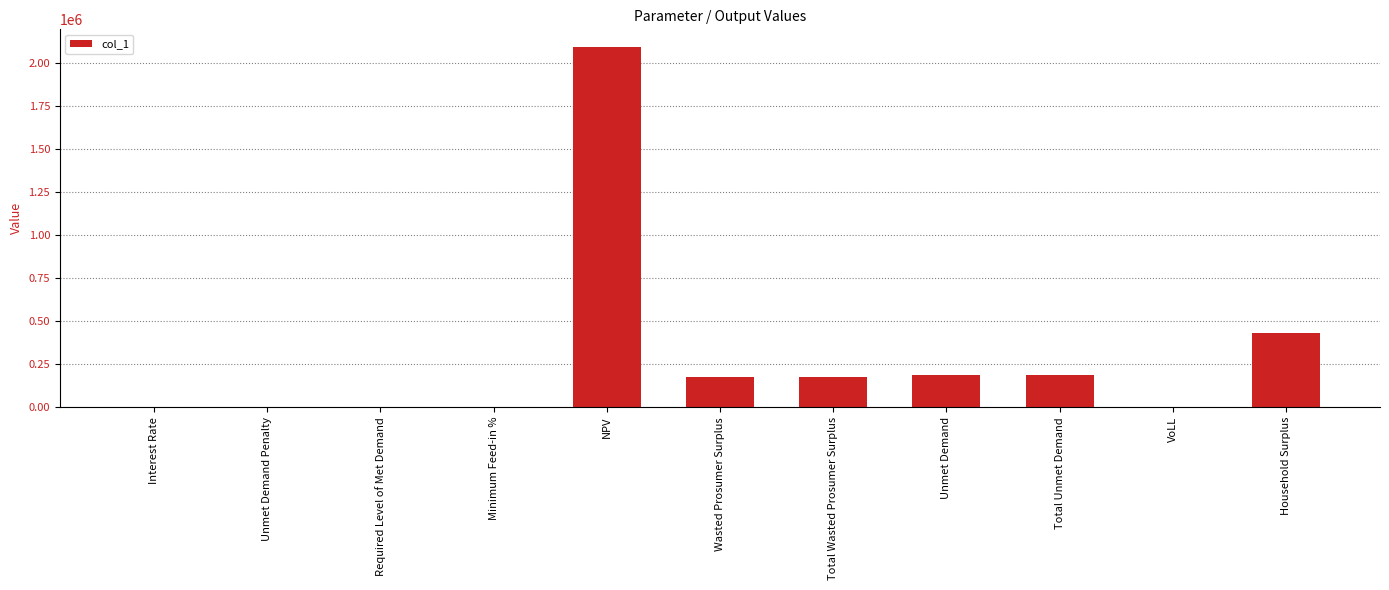

What is the sum of the values at Household Surplus and Wasted Prosumer Surplus?

603188.9